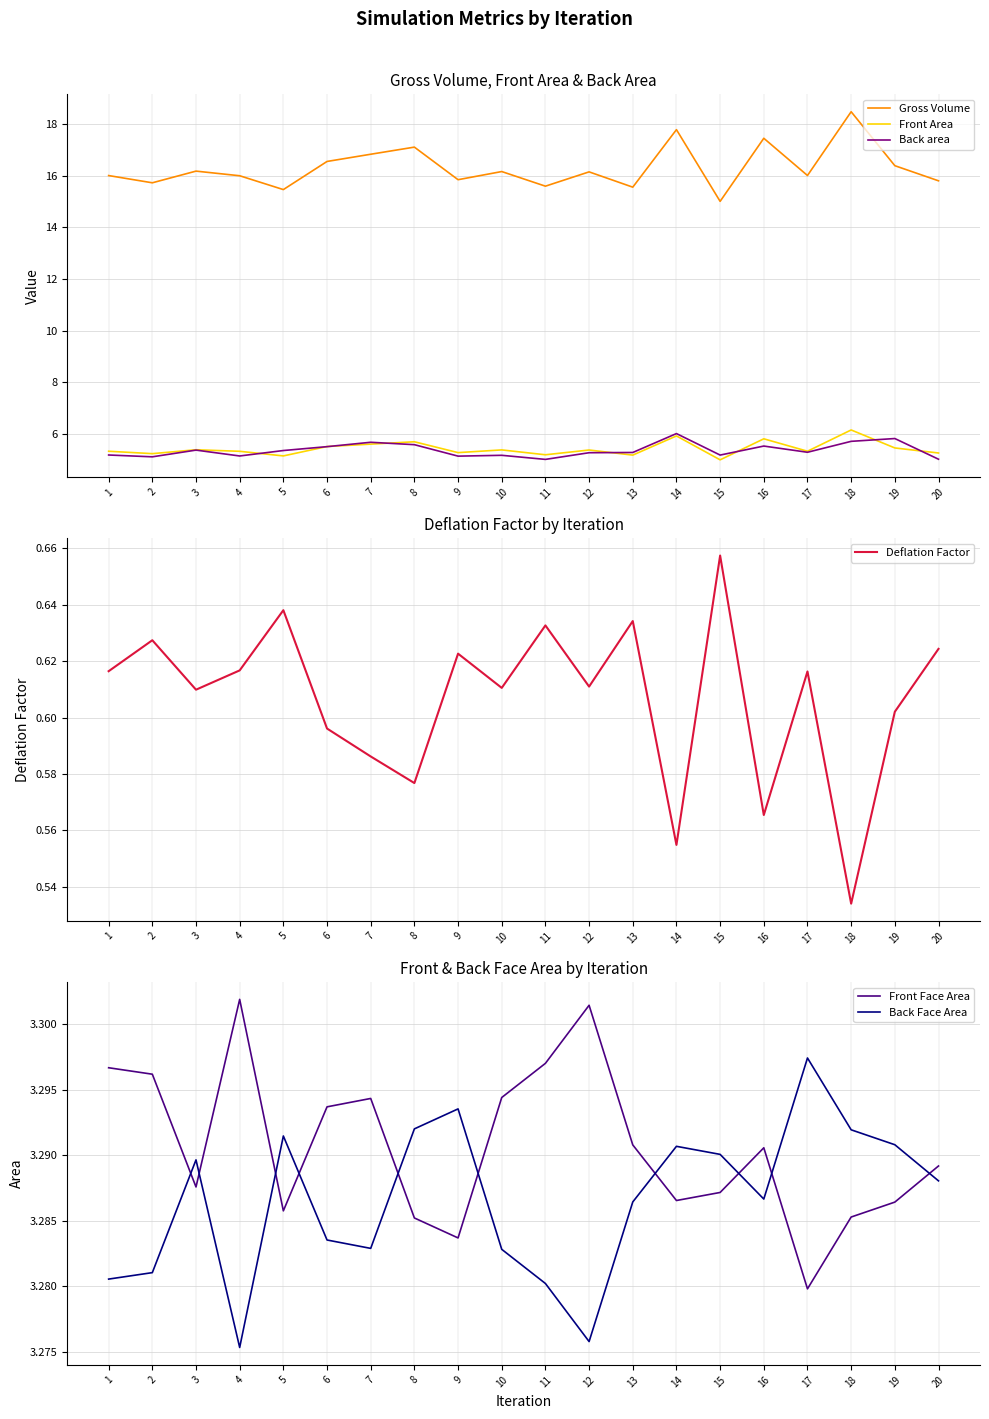

How many lines are shown in the chart?

6